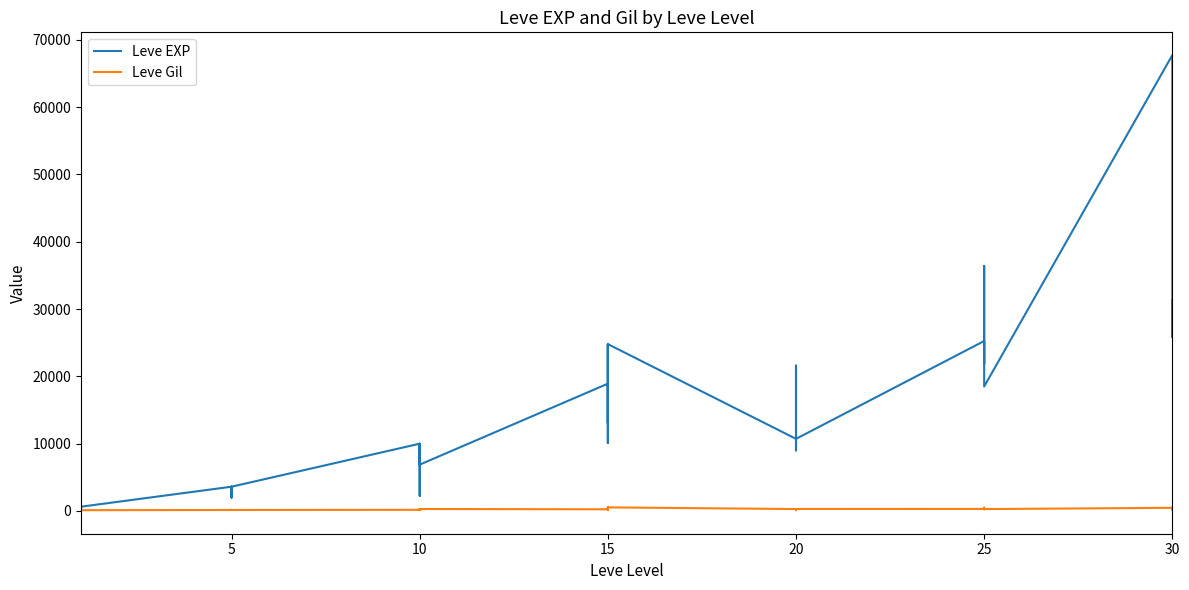

Where does the Leve Gil series first go above 223?

10